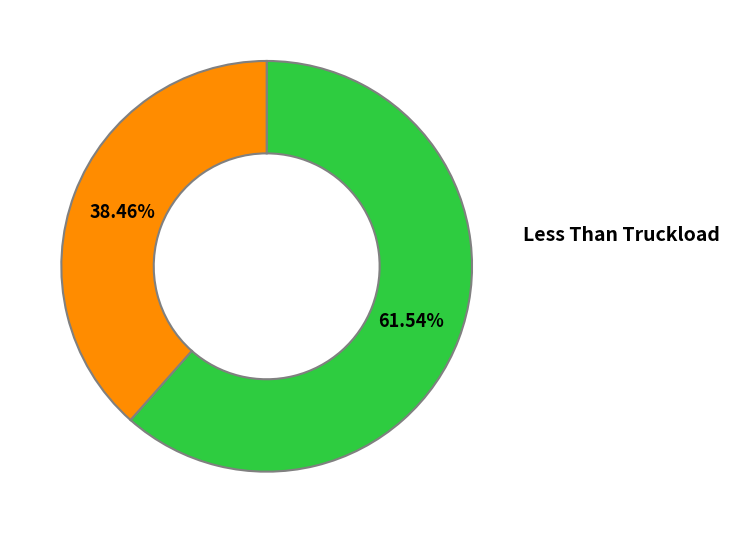

To the nearest percent, what is the difference between the largest and smallest slice percentages?

23%